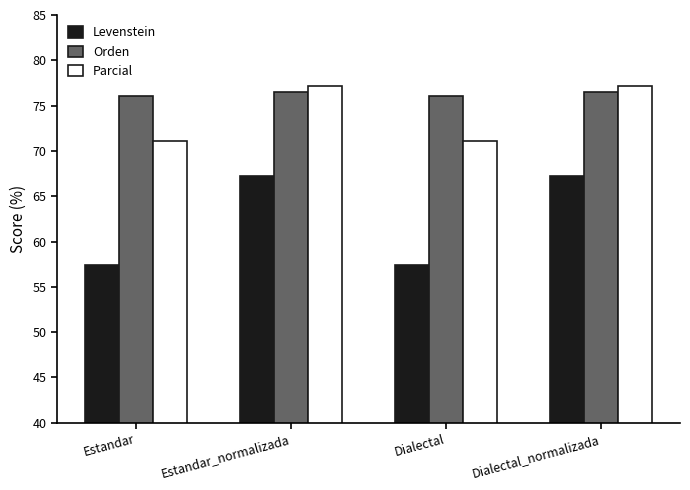

At how many categories does at least one series exceed 61?

4